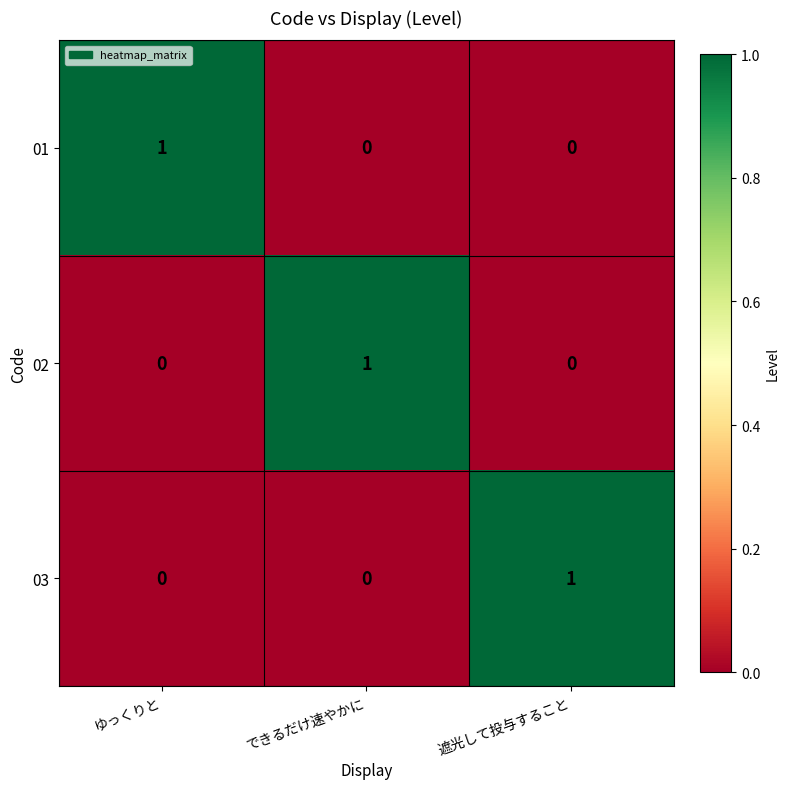

Is the value of 02 at できるだけ速やかに greater than the value of 03 at ゆっくりと?

Yes